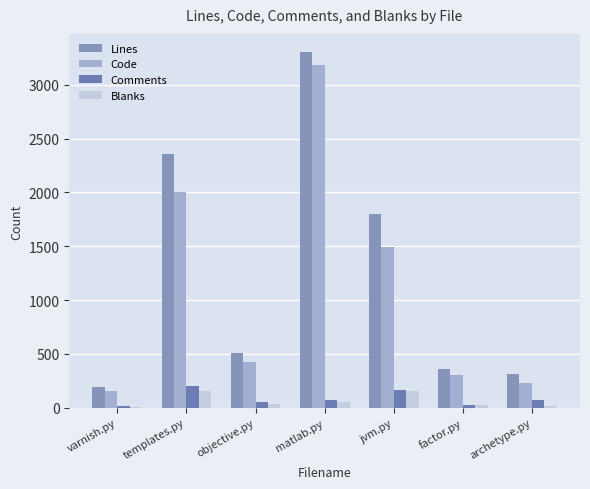

At which label does Comments first exceed 68?

templates.py